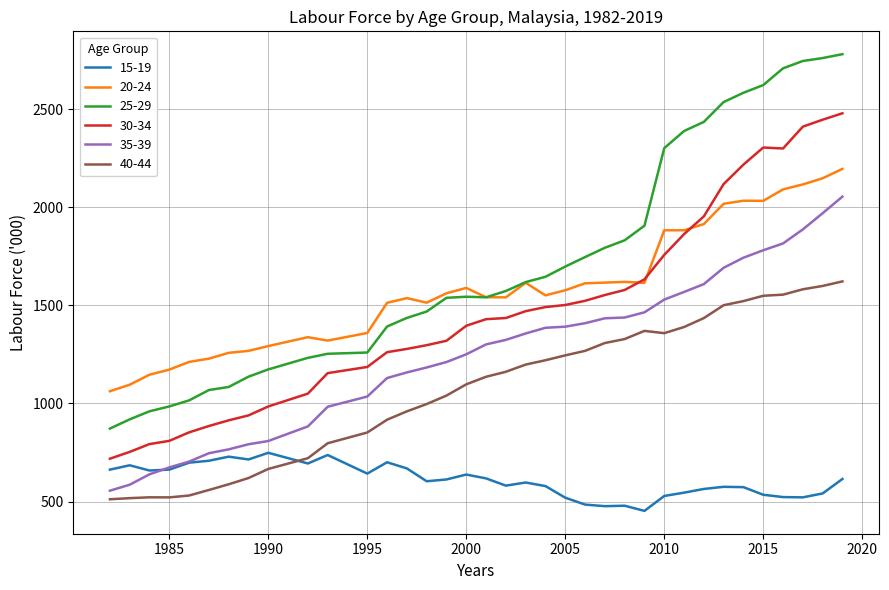

True or false: 30-34 and 35-39 cross at least once.

False